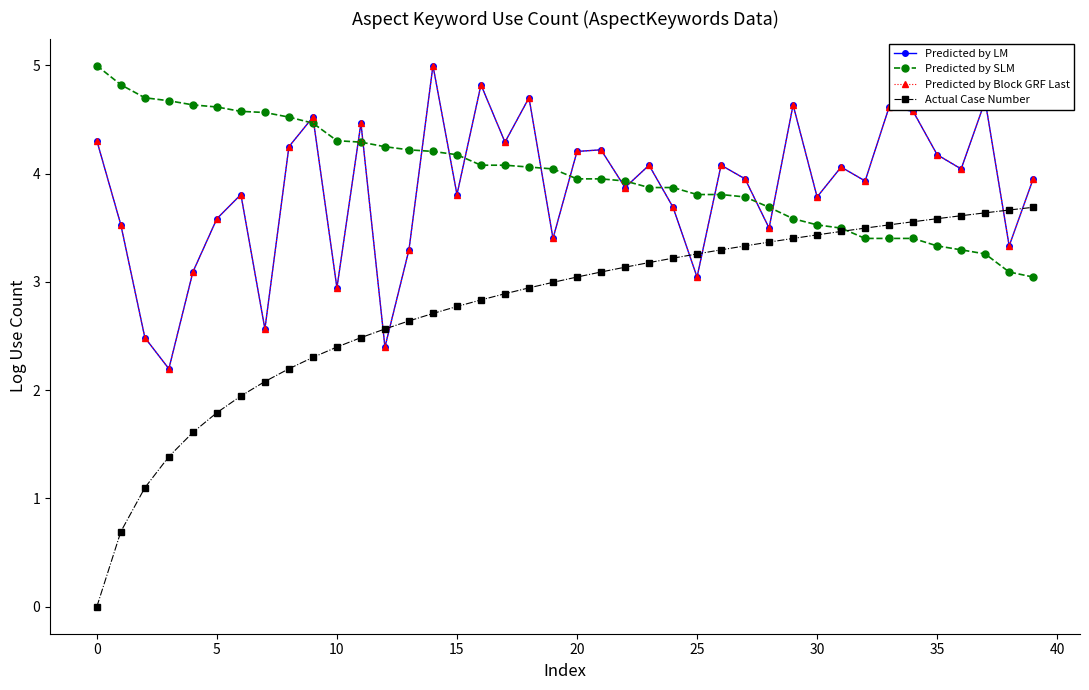

How many lines are shown in the chart?

4